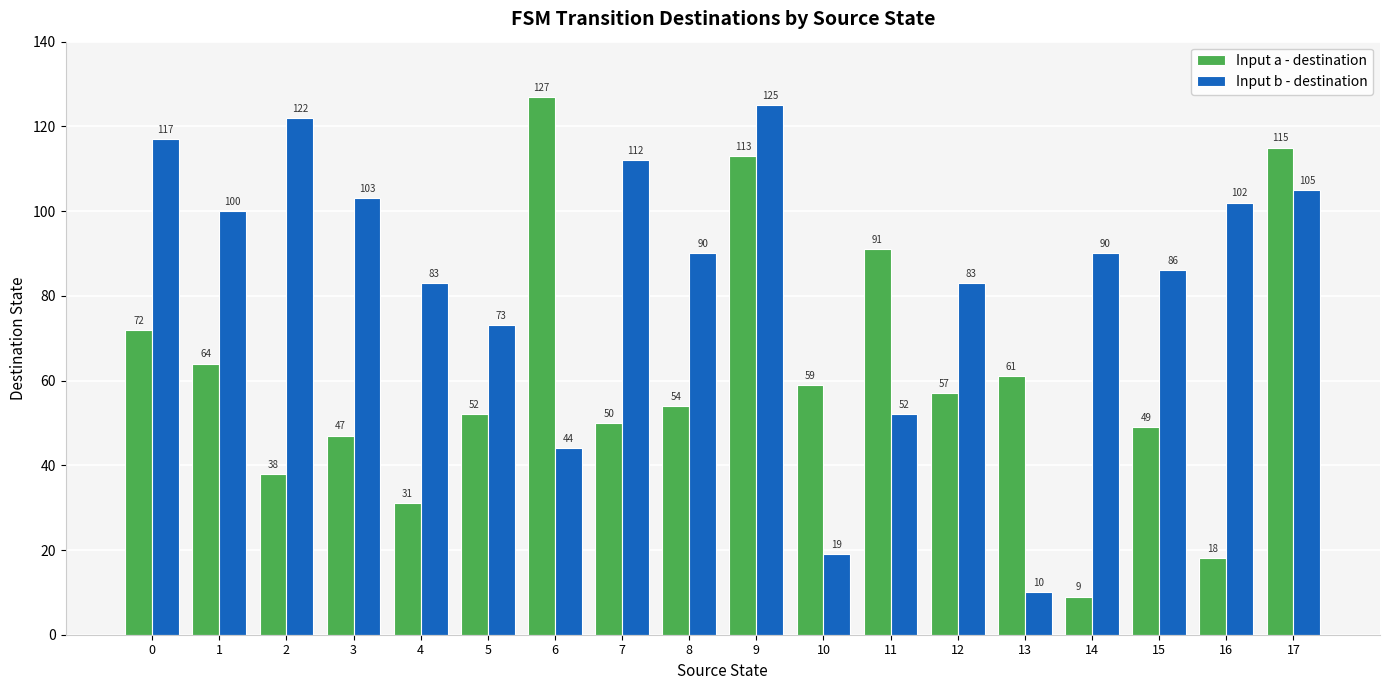

Which series has the largest total across all categories?

Input b - destination